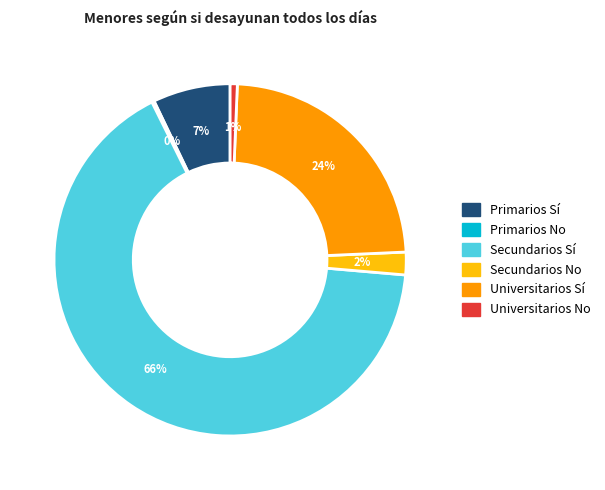

Which slice is the largest?

Secundarios Sí